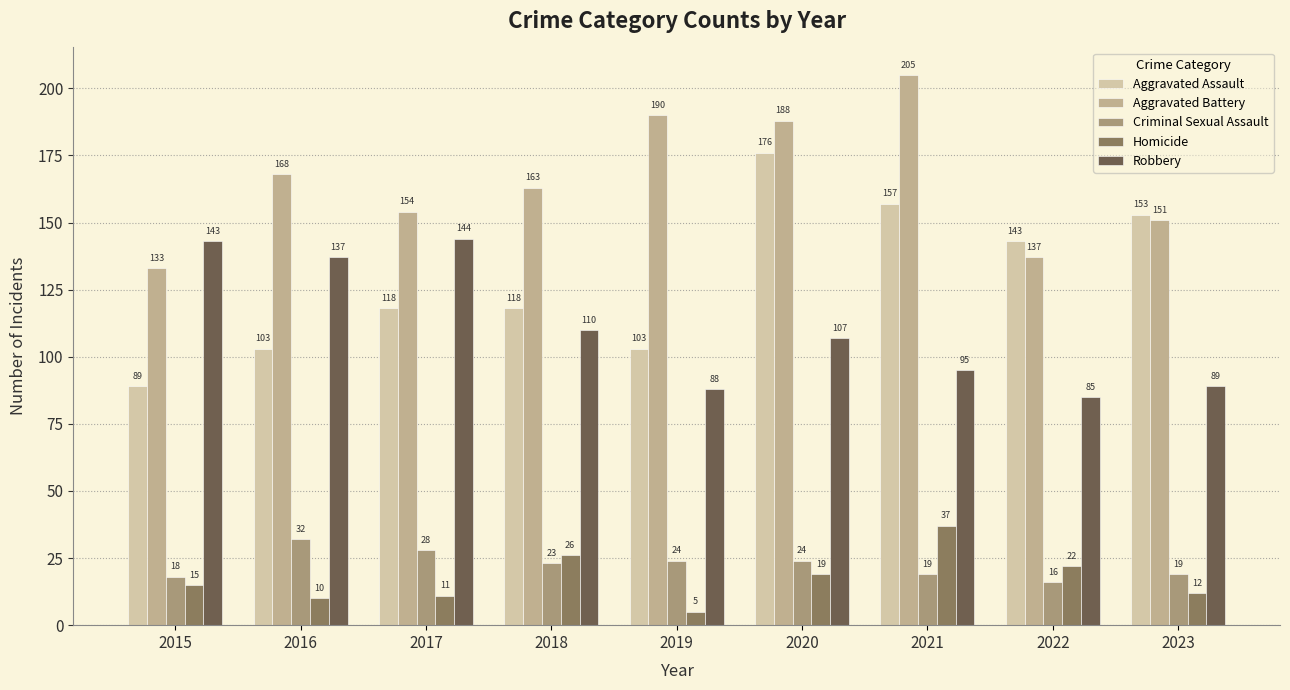

What is the difference between the maximum and second lowest values in the Homicide series?

27